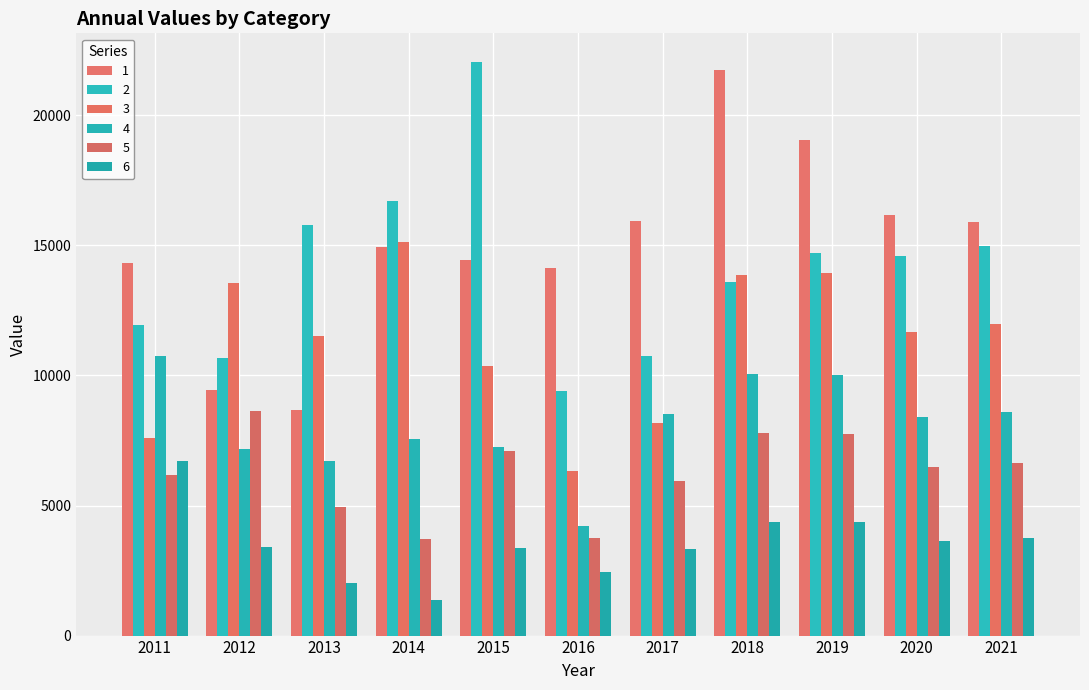

How many bars are there in each group?

6